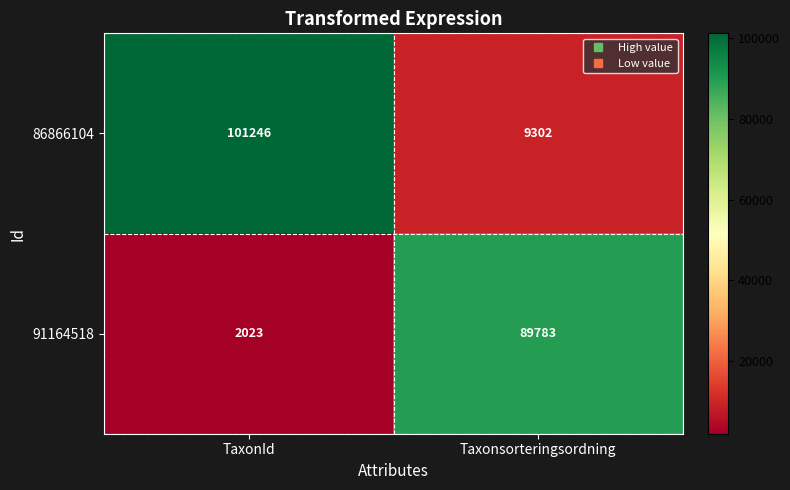

Which series has the widest spread of values?

86866104